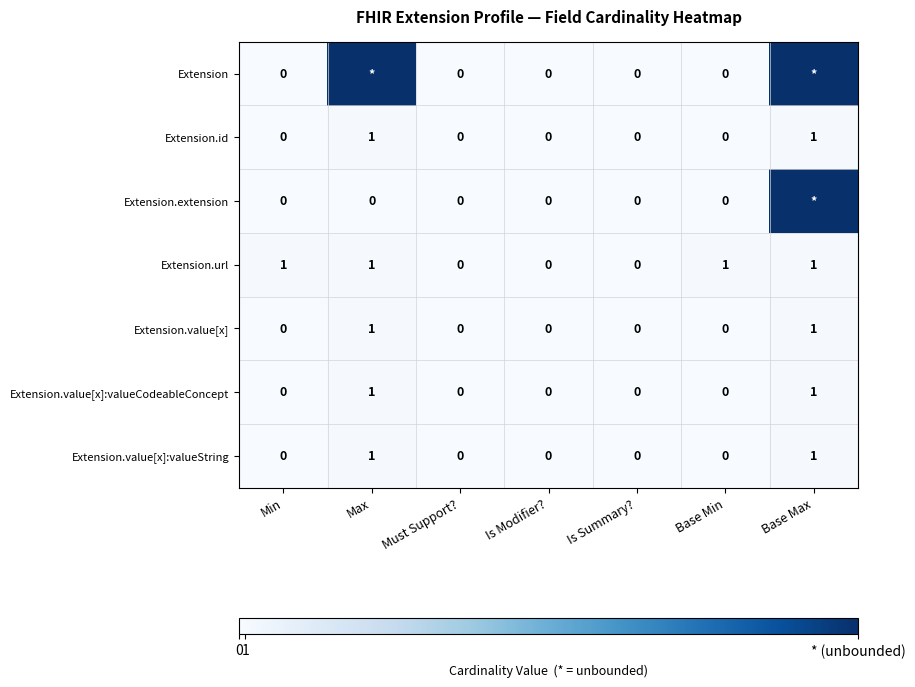

Count the number of categories in the chart.

7